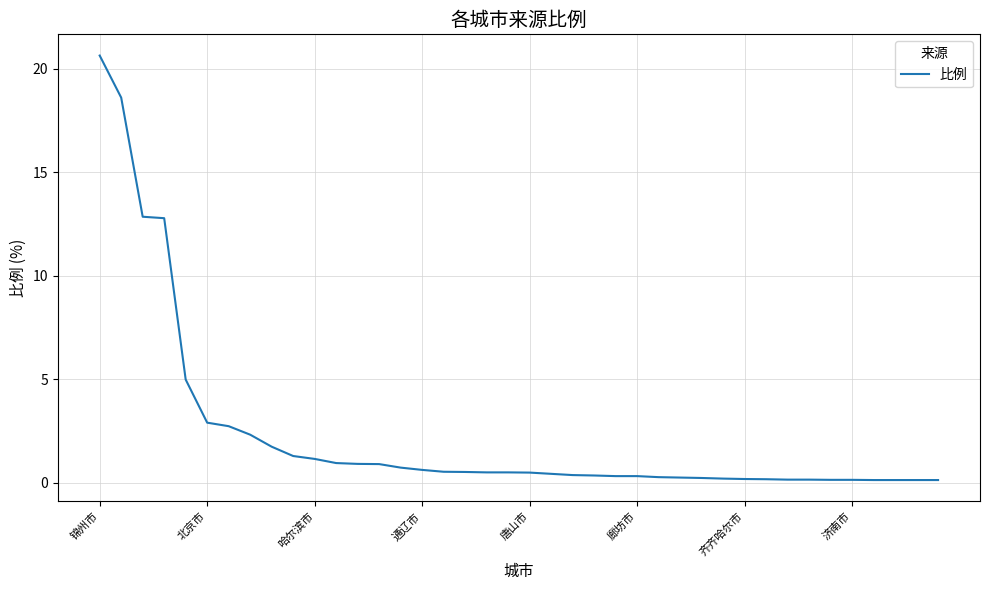

What is the maximum value shown in the chart?

20.6